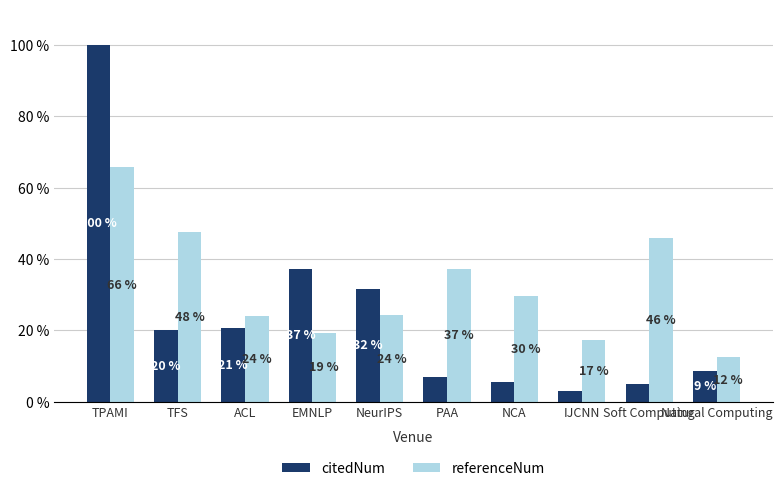

The value of referenceNum at TPAMI is 65.7. True or false?

True